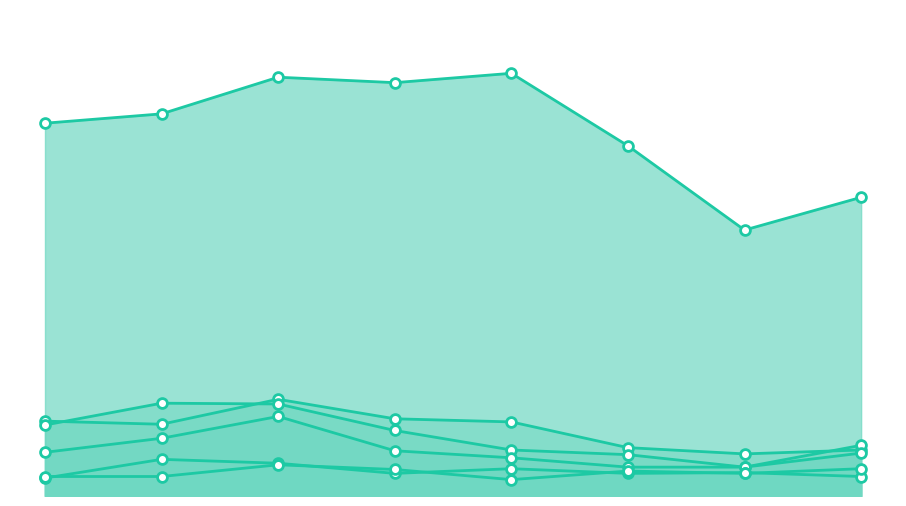

Does the chart have visible grid lines?

No